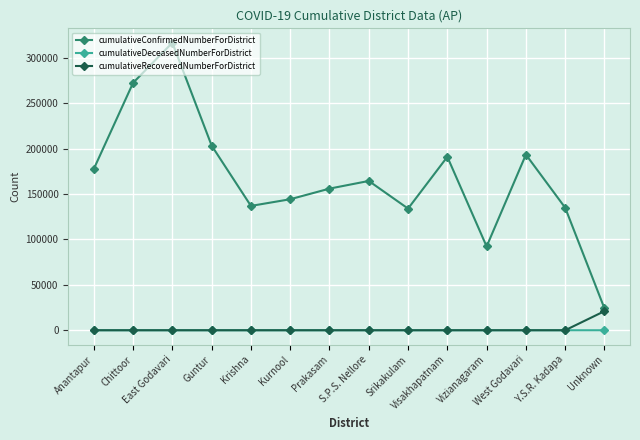

List the series in order of their peak value, highest first.

cumulativeConfirmedNumberForDistrict, cumulativeRecoveredNumberForDistrict, cumulativeDeceasedNumberForDistrict